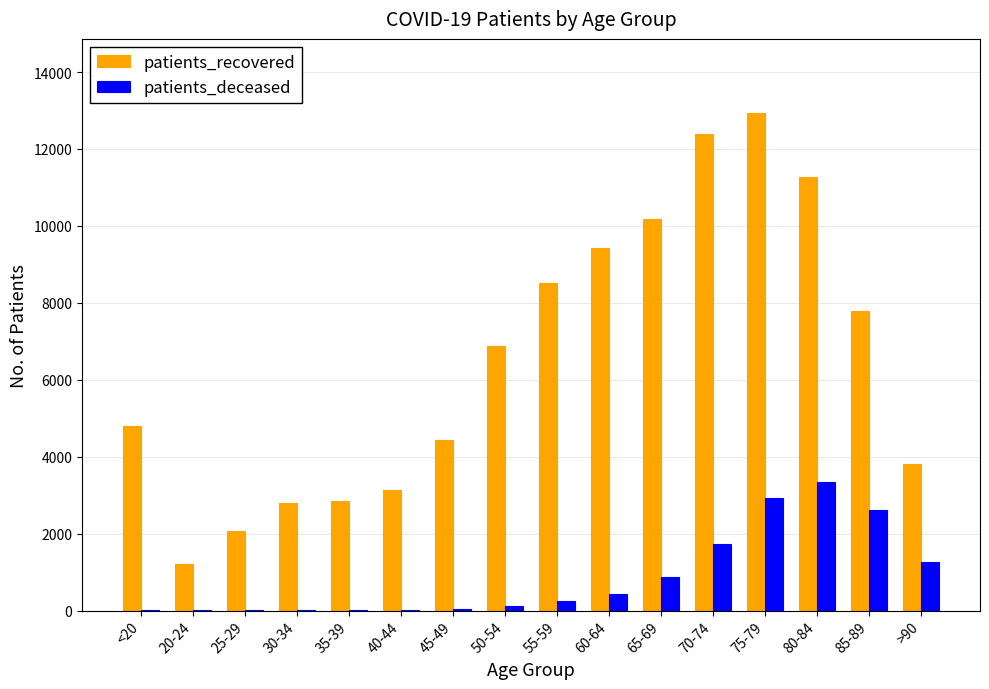

Which series has the largest total across all categories?

patients_recovered